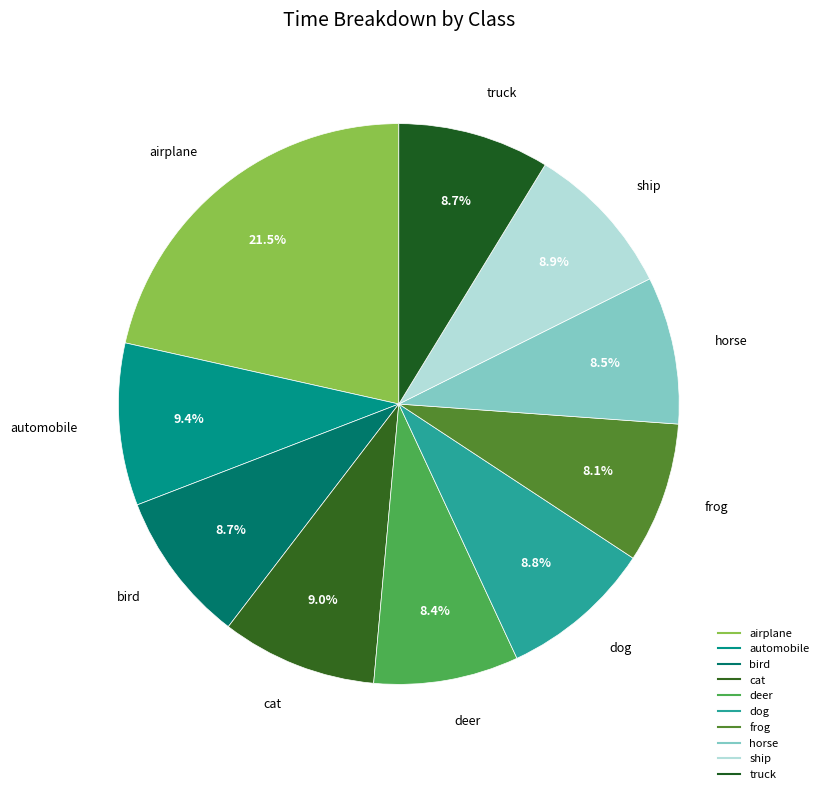

True or false: automobile accounts for 9% of the total.

True